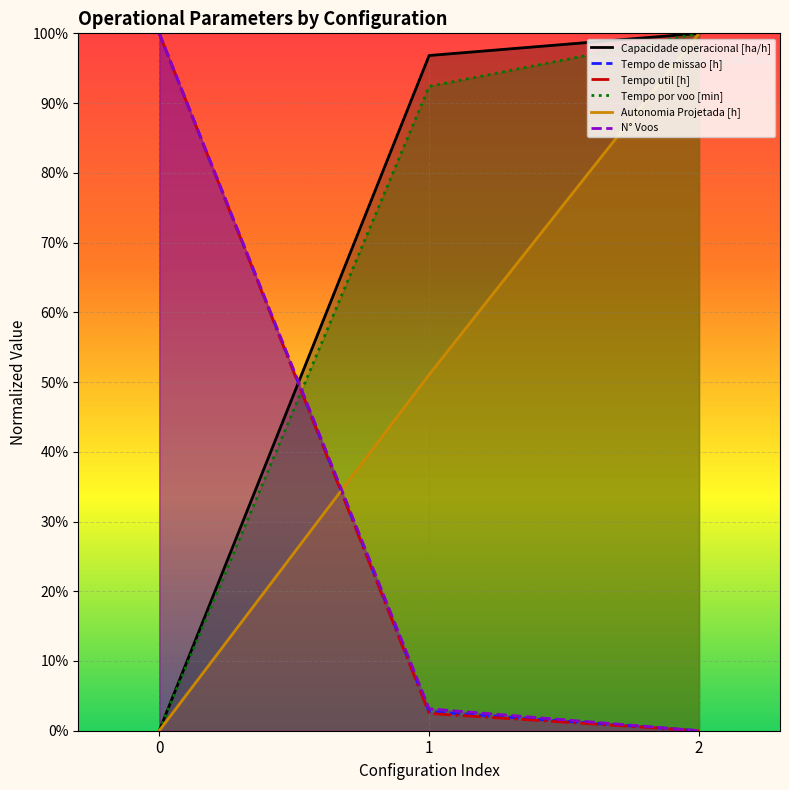

What is the value of the Tempo por voo [min] point at the 3rd from the left?

1.0